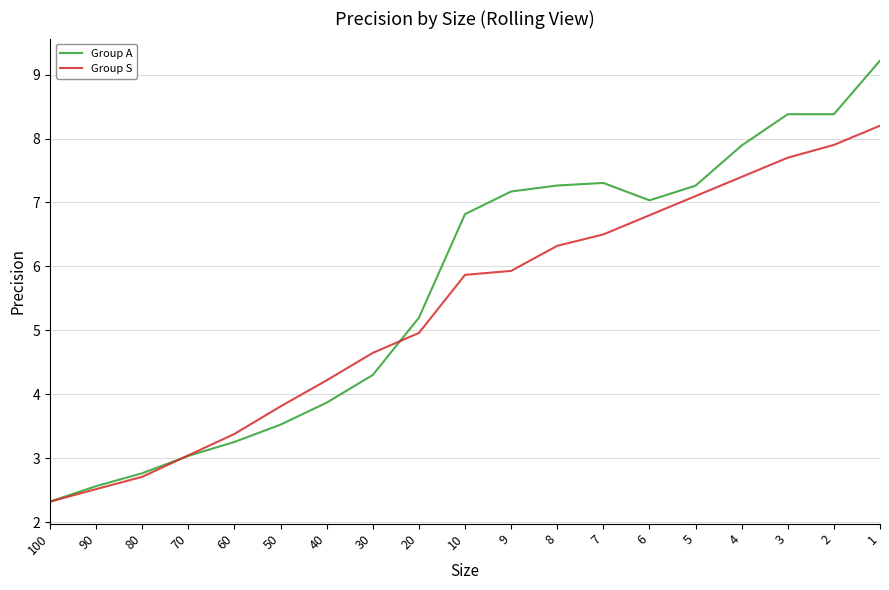

Reading left to right, extract all data points from this chart.

Group A: 2.3	2.6	2.8	3.0	3.3	3.5	3.9	4.3	5.2	6.8	7.2	7.3	7.3	7.0	7.3	7.9	8.4	8.4	9.2
Group S: 2.3	2.5	2.7	3.0	3.4	3.8	4.2	4.6	5.0	5.9	5.9	6.3	6.5	6.8	7.1	7.4	7.7	7.9	8.2